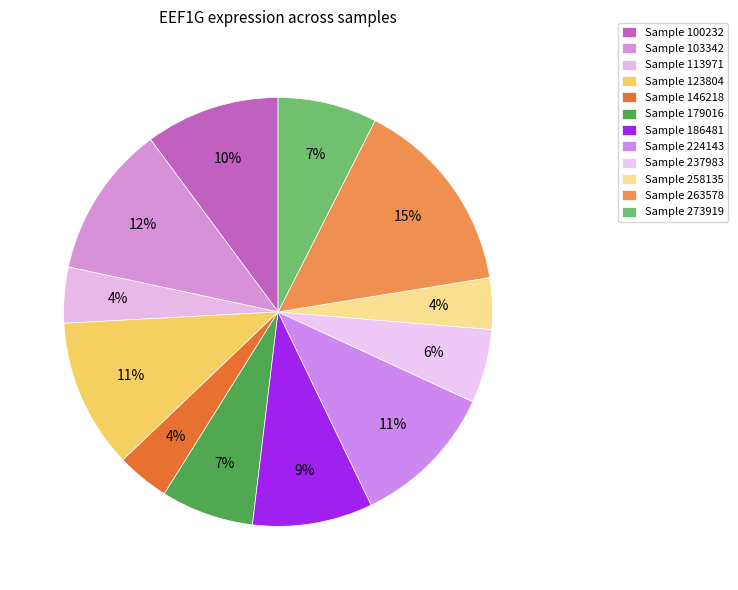

Which slice is the smallest?

258135